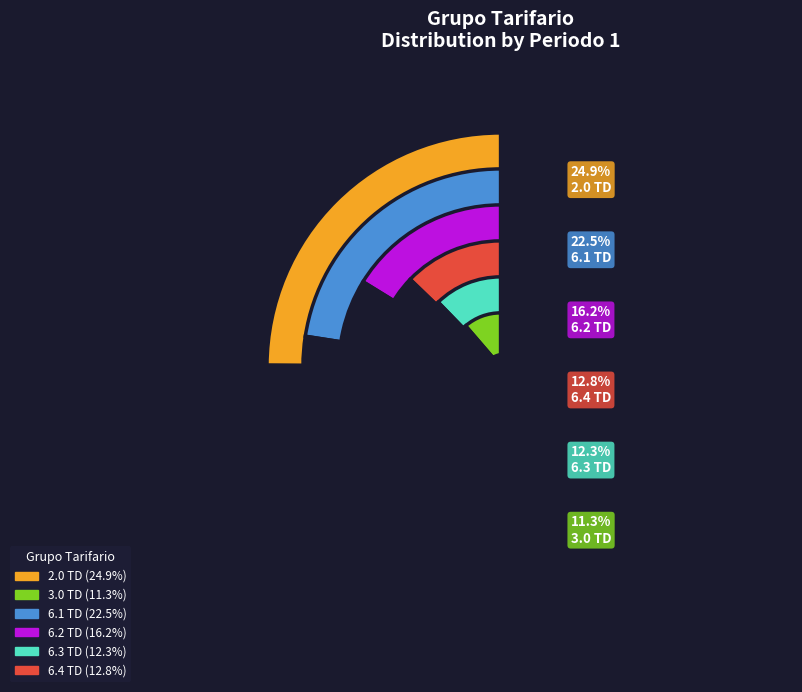

Which category has the biggest portion of the pie?

2.0 TD